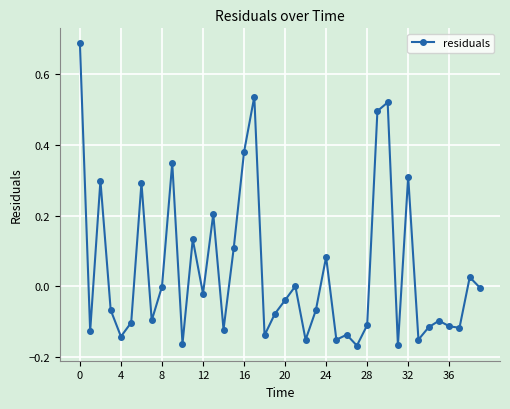

True or false: the data has more than 1 interior local peaks.

True